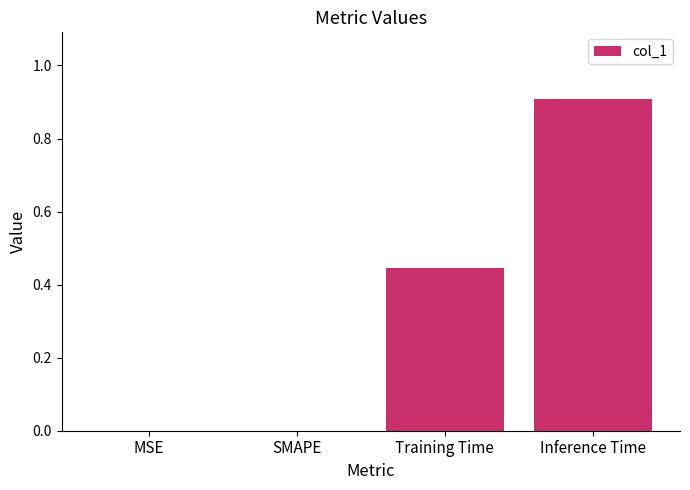

What value does the data have at Inference Time?

0.9